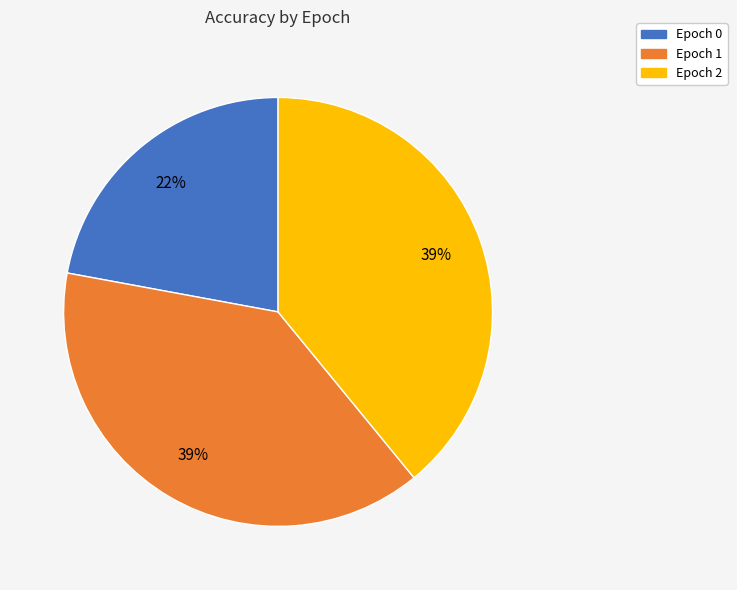

To the nearest percent, what is the difference between the largest and smallest slice percentages?

17%